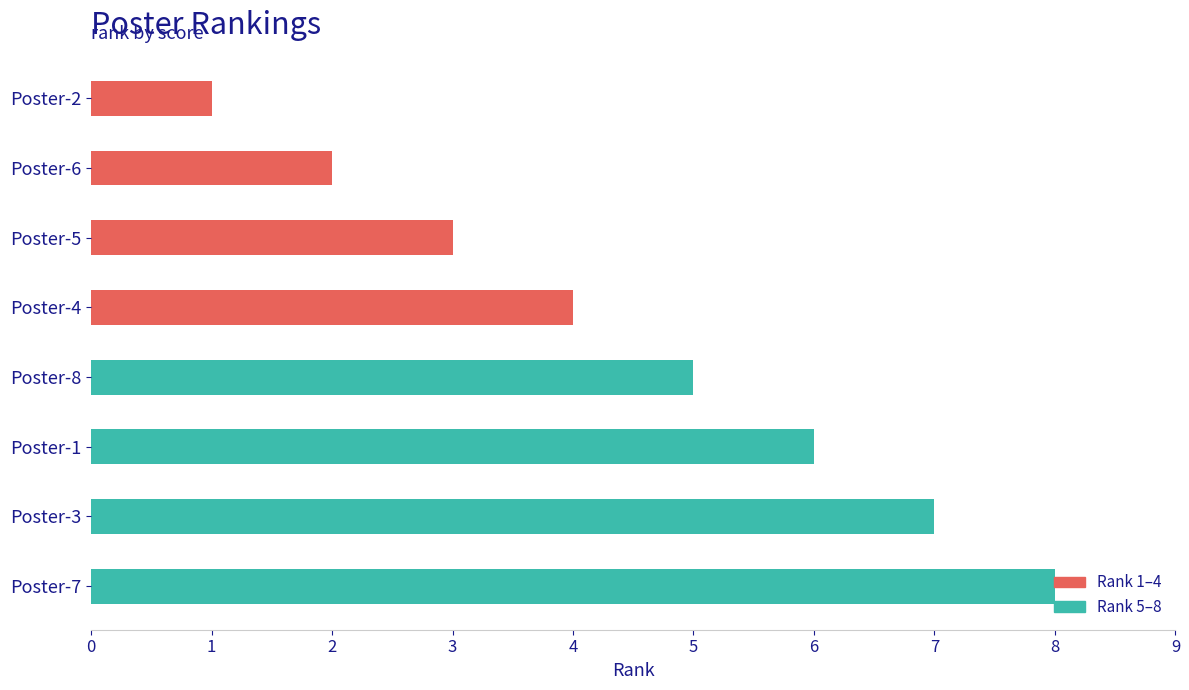

Between Poster-5 and Poster-4, which is larger?

Poster-4